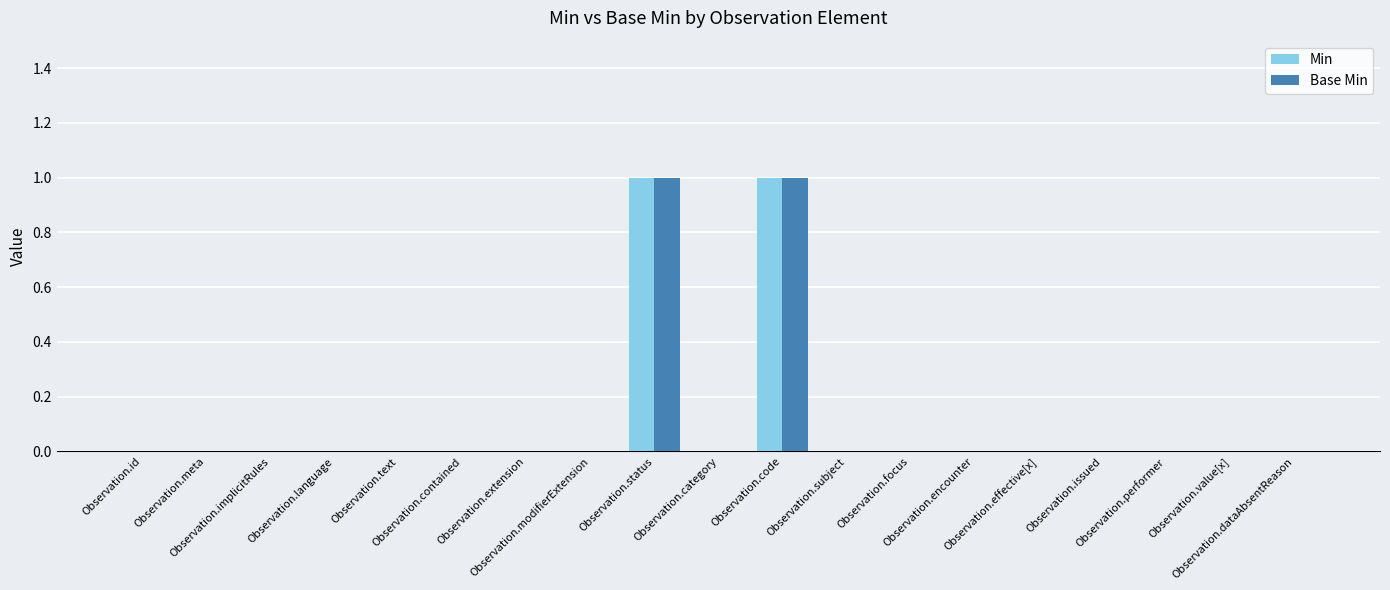

How many distinct data groups are displayed?

2